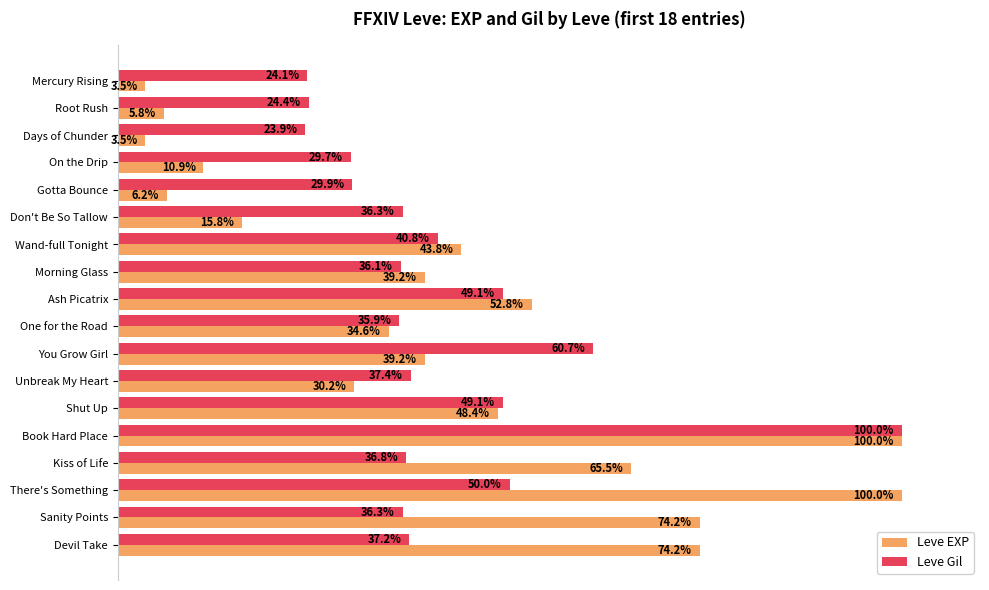

At On the Drip, list the series in order from largest to smallest.

Leve Gil, Leve EXP